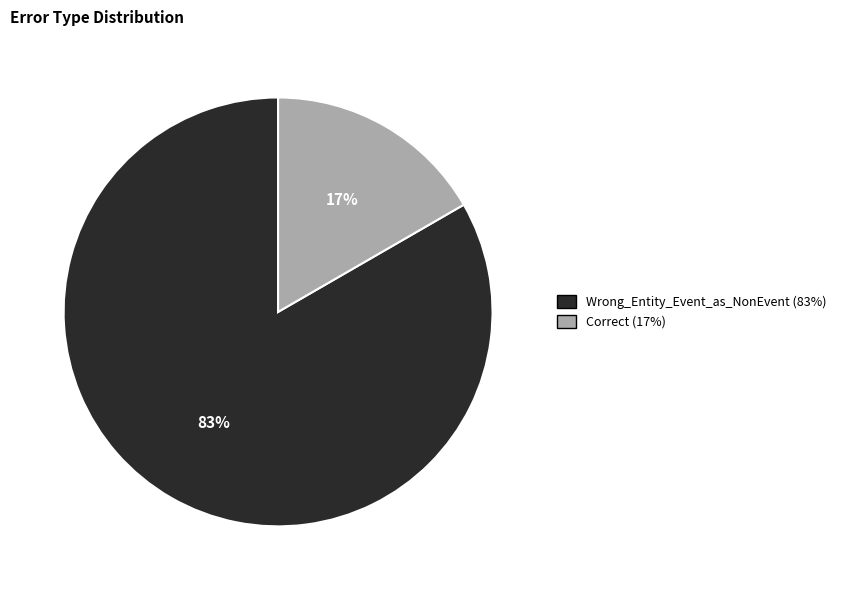

To the nearest percent, what portion does Wrong_Entity_Event_as_NonEvent represent?

83%